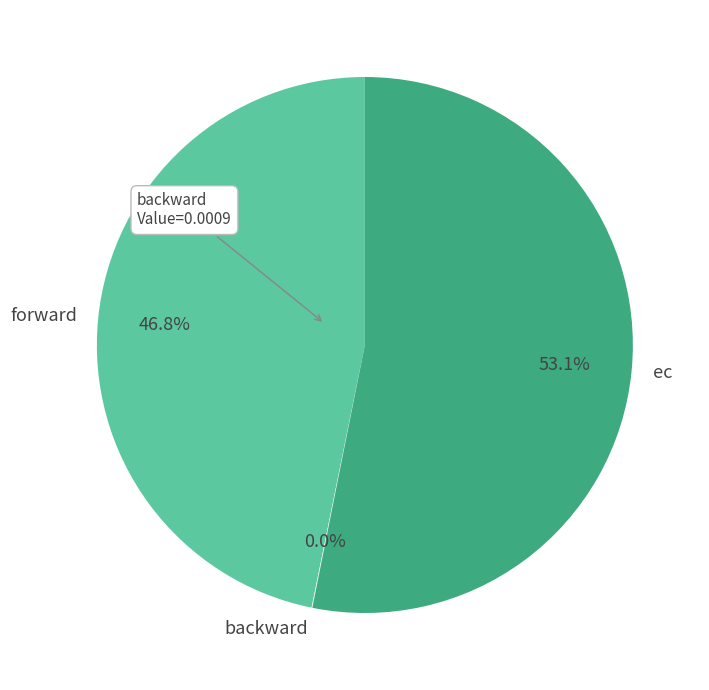

What percentage is NOT represented by forward?

53.2%